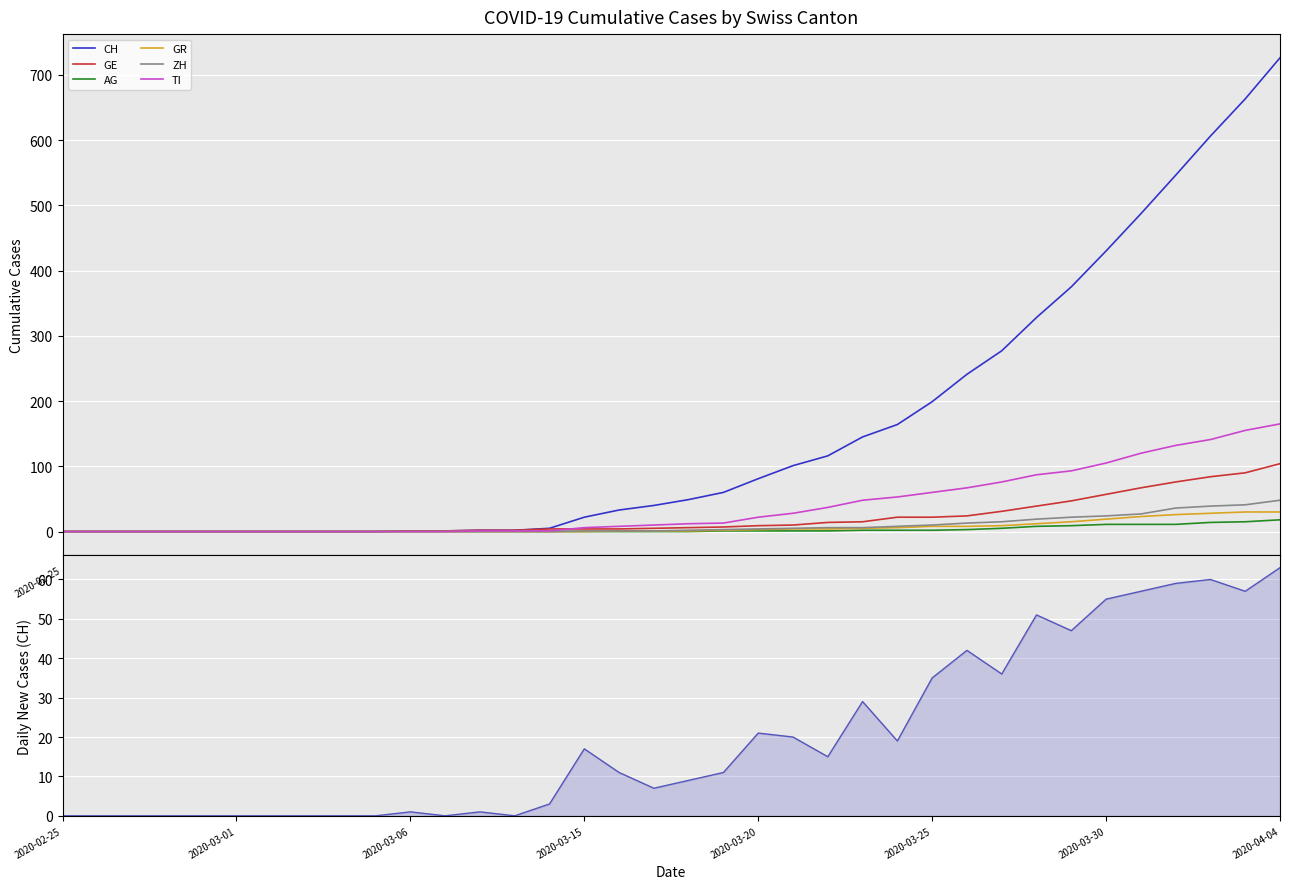

Count the number of categories in the chart.

36